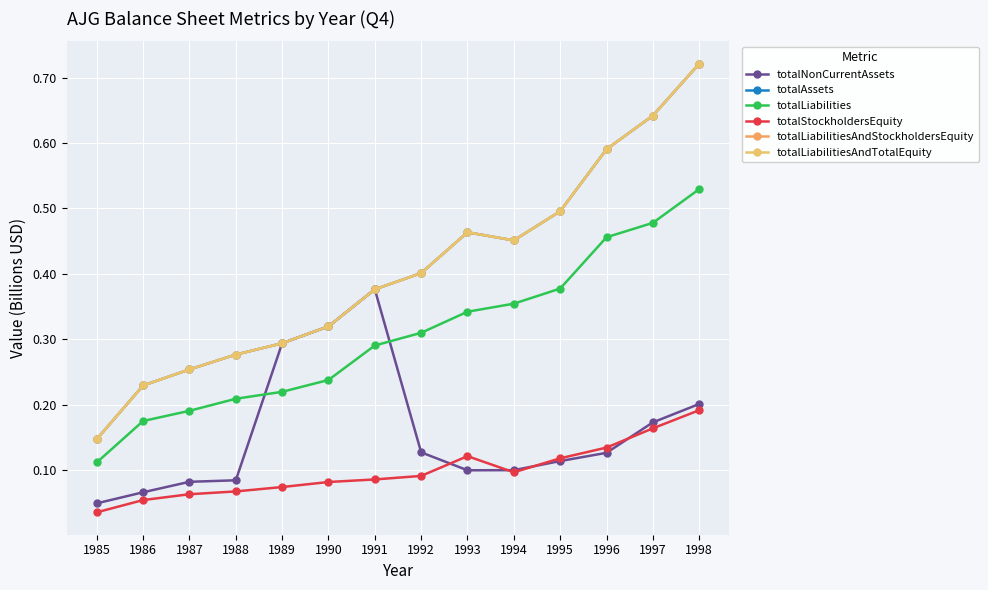

Does the chart display data point markers on the line(s)?

Yes